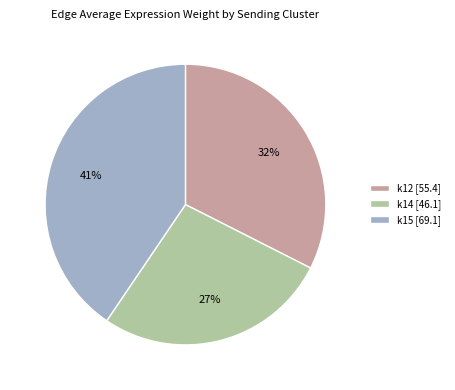

What percentage is the k14 [46.1] slice, to the nearest percent?

27%